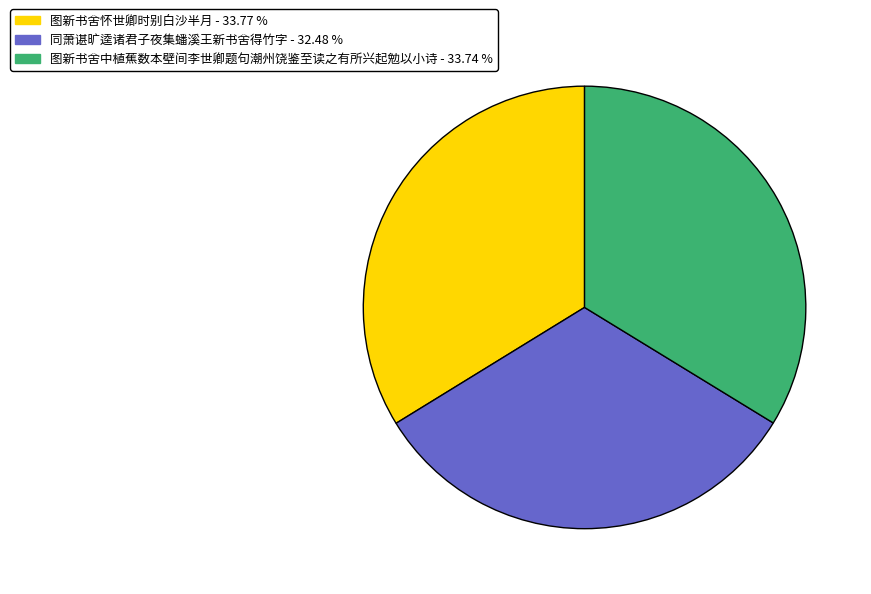

The 图新书舍怀世卿时别白沙半月 slice represents 26% of the pie. True or false?

False